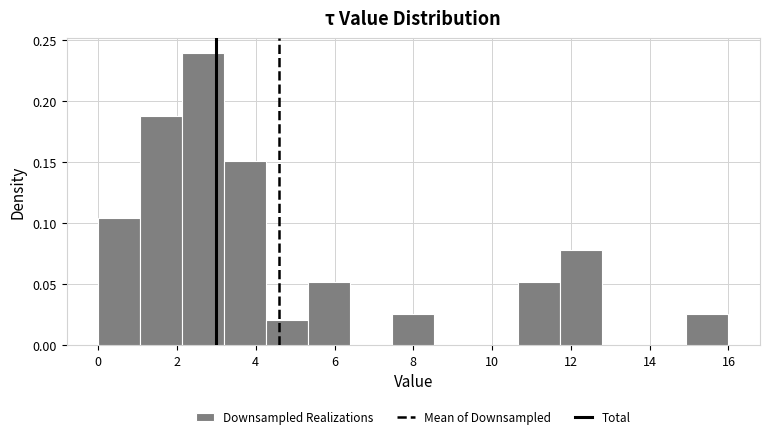

Reading left to right, transcribe this chart: for each bar, give the range it covers on the x-axis and its height. Neither the bar edges nor the heights are printed on the chart, so give them approximately, as read against the axes.

0.0 to 1.0: 0.105
1.0 to 2.2: 0.190
2.2 to 3.2: 0.240
3.2 to 4.2: 0.150
4.2 to 5.4: 0.020
5.4 to 6.4: 0.050
6.4 to 7.4: 0
7.4 to 8.6: 0.025
8.6 to 9.6: 0
9.6 to 10.6: 0
10.6 to 11.8: 0.050
11.8 to 12.8: 0.080
12.8 to 13.8: 0
13.8 to 15.0: 0
15.0 to 16.0: 0.025